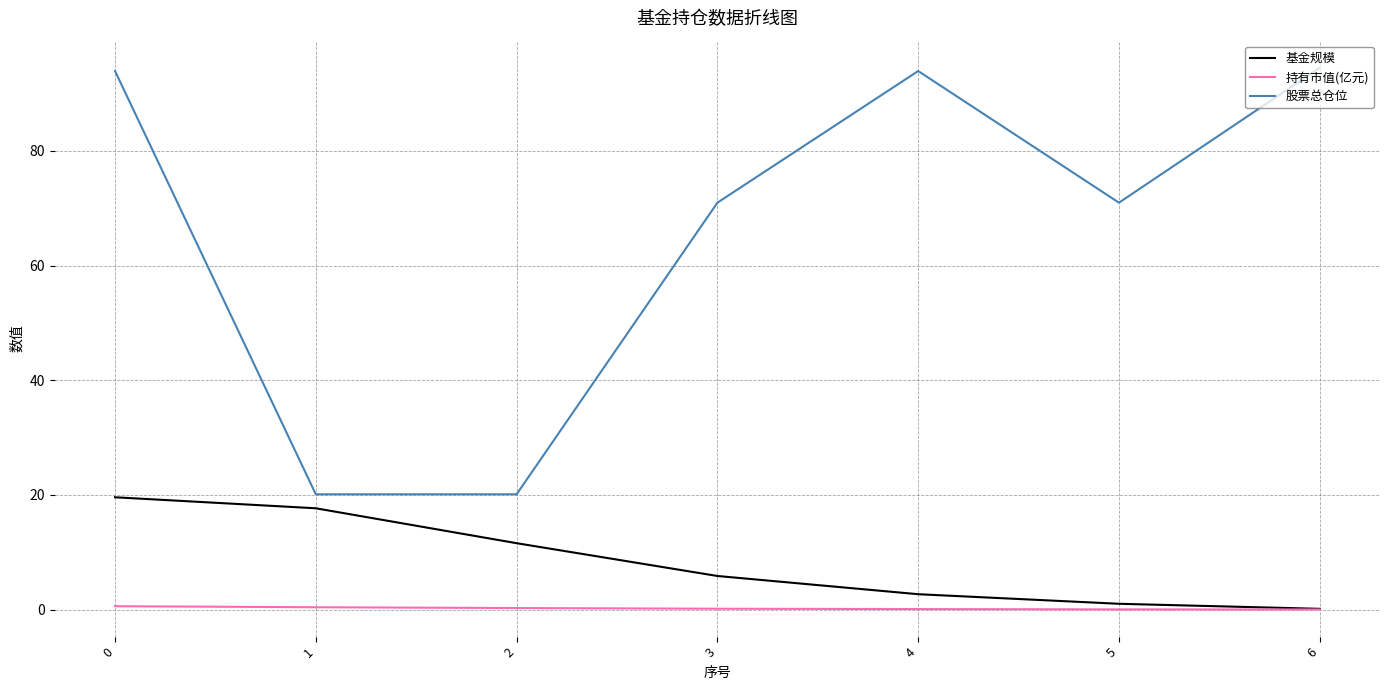

What are all the series names shown in the legend?

基金规模, 持有市值(亿元), 股票总仓位